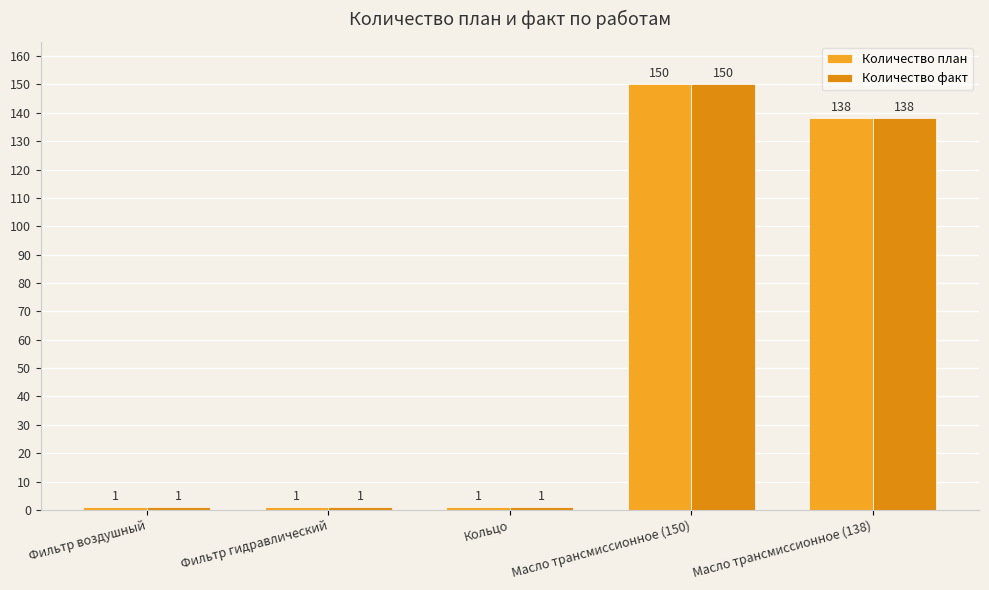

What is the sum of the Количество факт values at Масло трансмиссионное (138) and Кольцо?

139